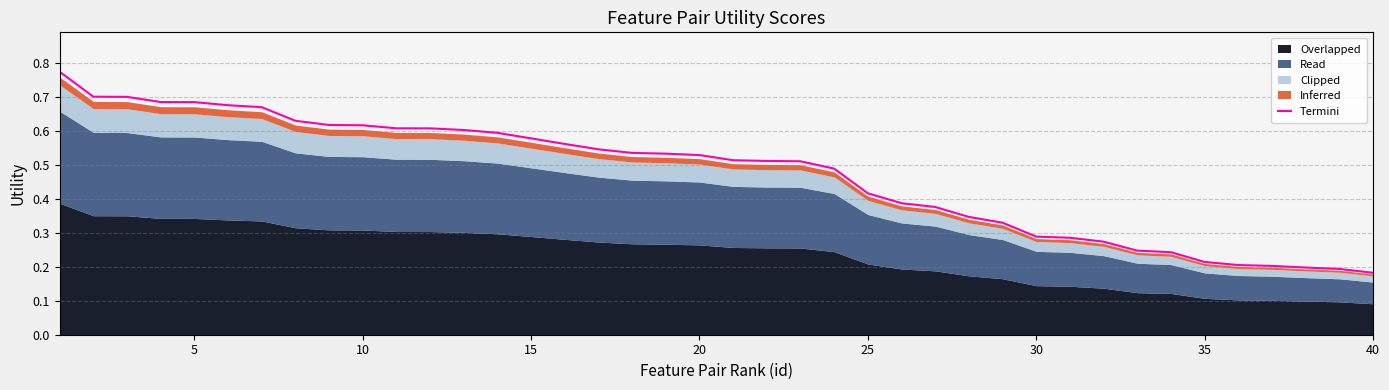

Is it true that the value at 10 is 0.6?

True